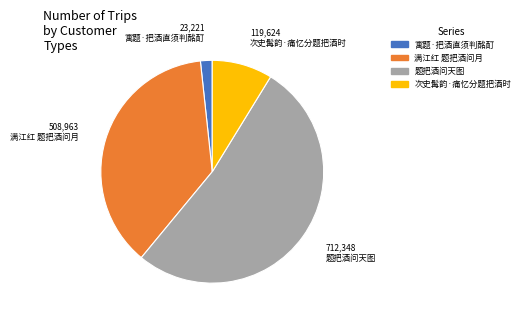

The 题把酒问天图 slice represents 42% of the pie. True or false?

False